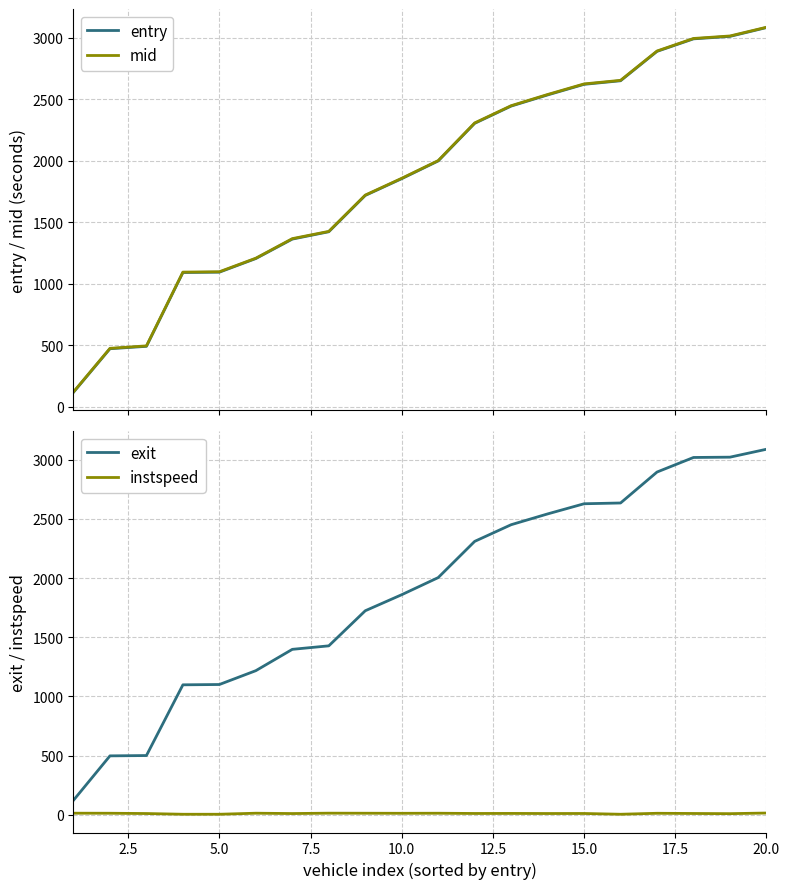

What is the lowest value of the mid series?

120.2